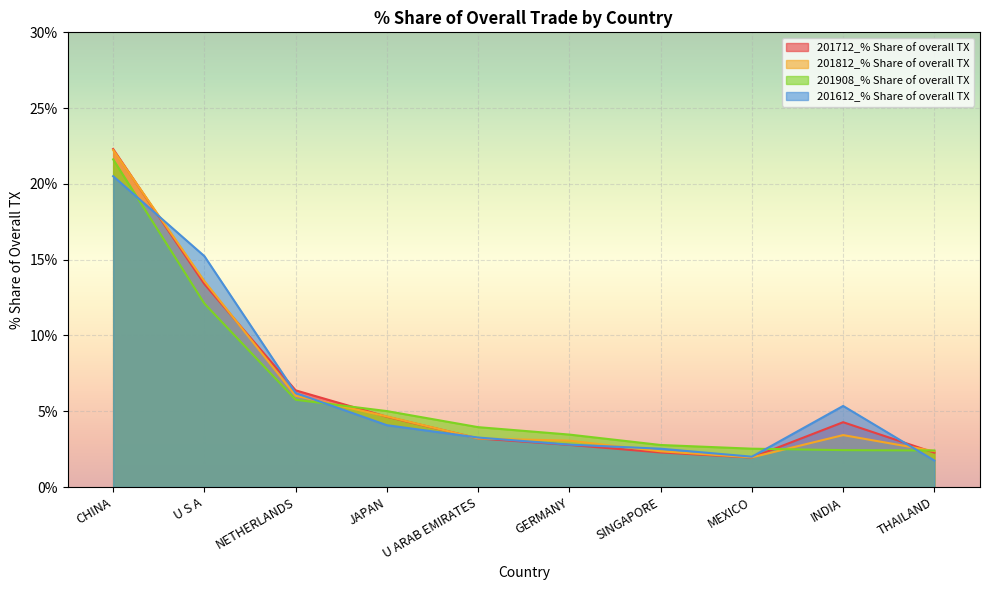

How many data points does each series have?

10